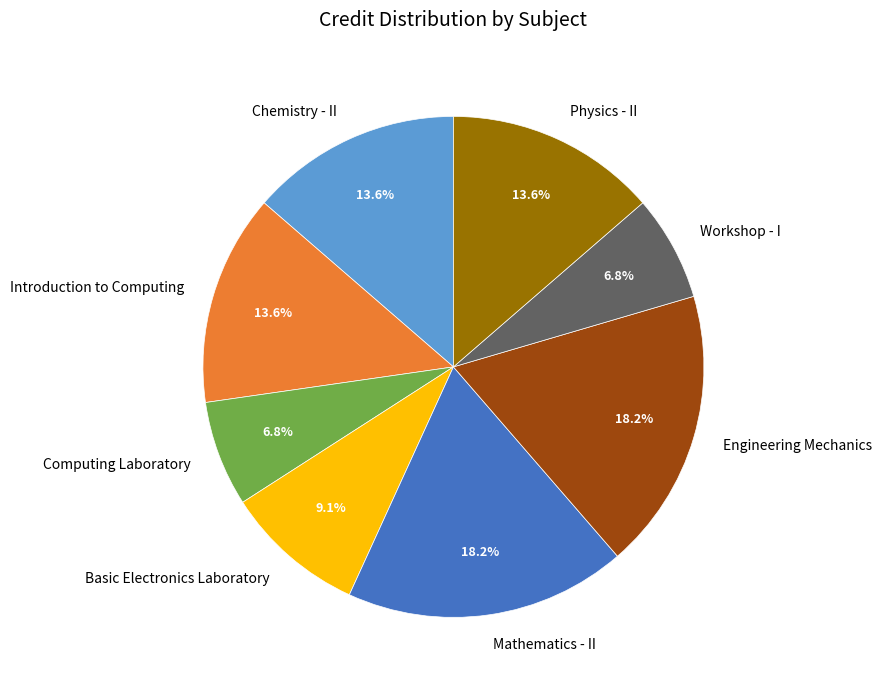

Combined, what portion of the pie is Physics - II and Mathematics - II?

31.8%